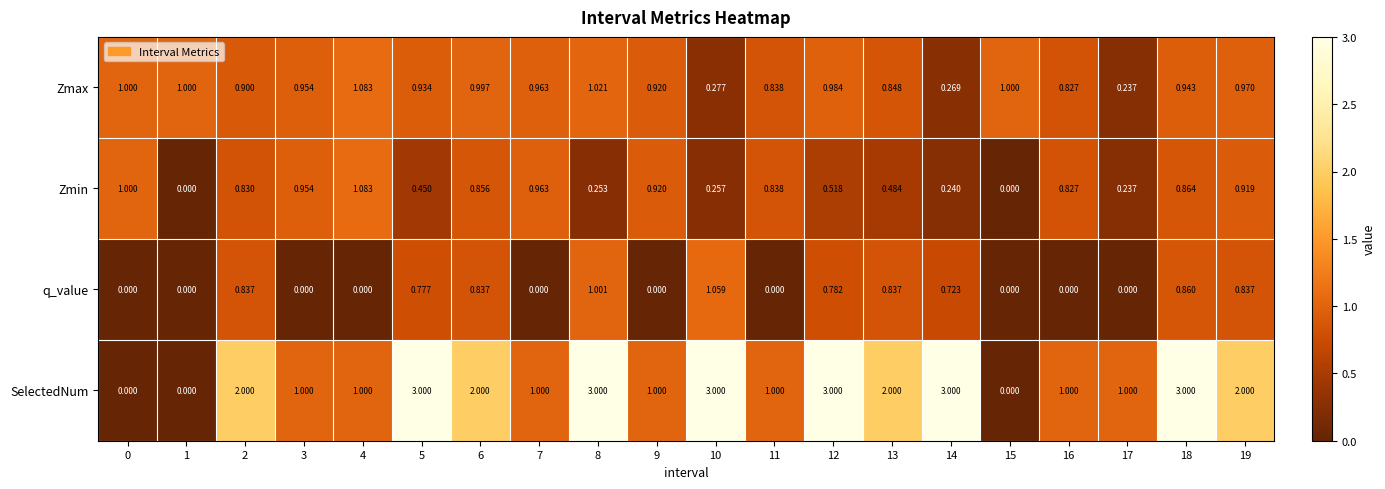

Which series has the largest total across all categories?

SelectedNum